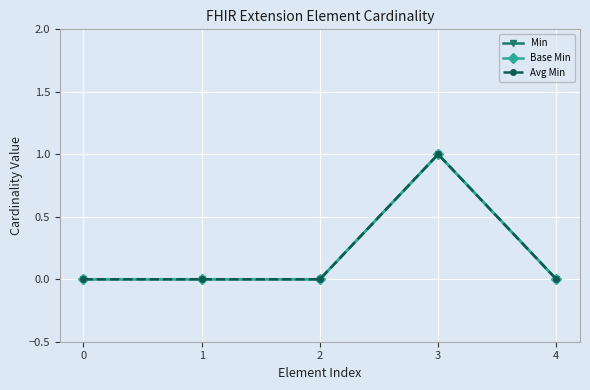

Is this an area chart (filled region under the line)?

No